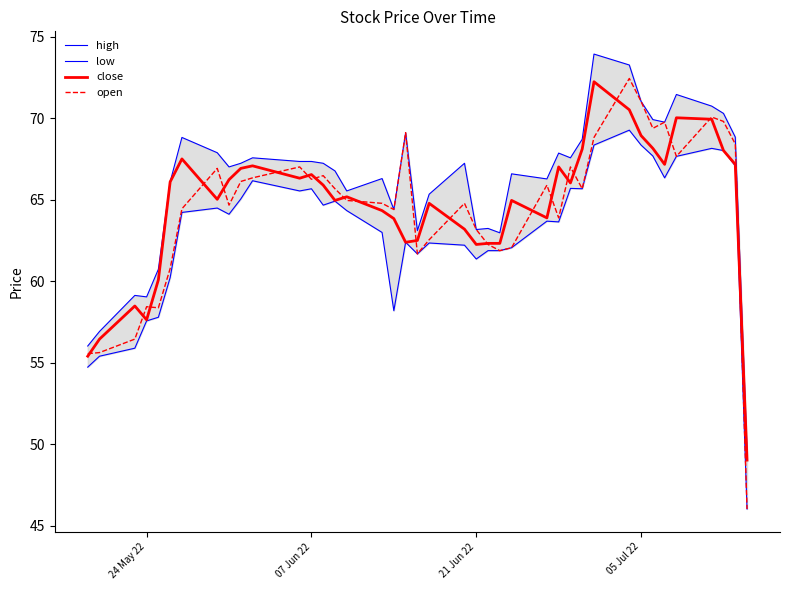

What is the minimum value for close?

49.0